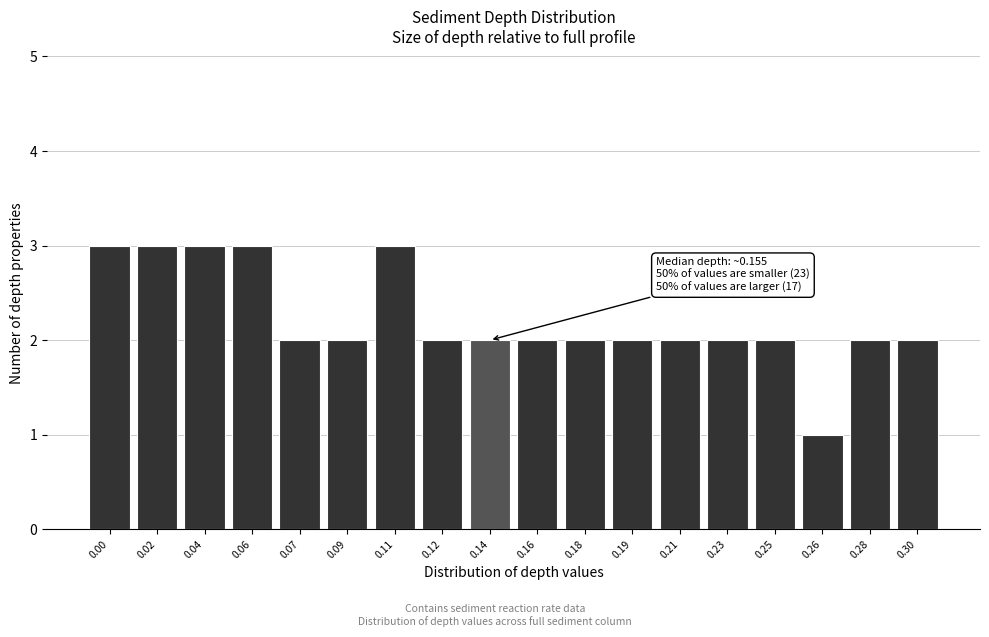

Reading left to right, transcribe all the data shown in this chart.

0.00=3	0.02=3	0.04=3	0.06=3	0.07=2	0.09=2	0.11=3	0.12=2	0.14=2	0.16=2	0.18=2	0.19=2	0.21=2	0.23=2	0.25=2	0.26=1	0.28=2	0.30=2